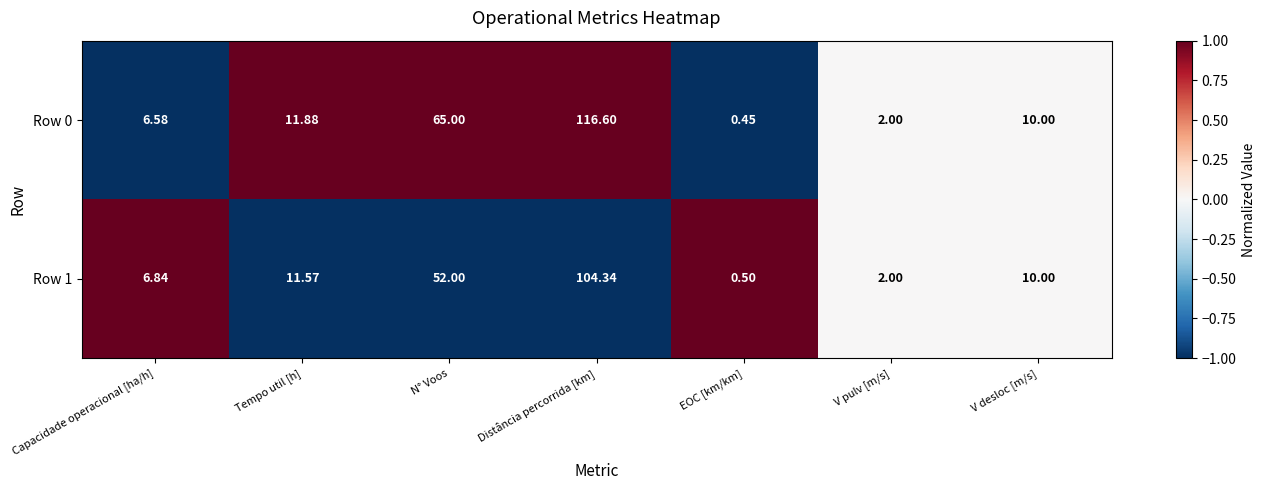

Which label corresponds to the largest value in the chart?

Distância percorrida [km]